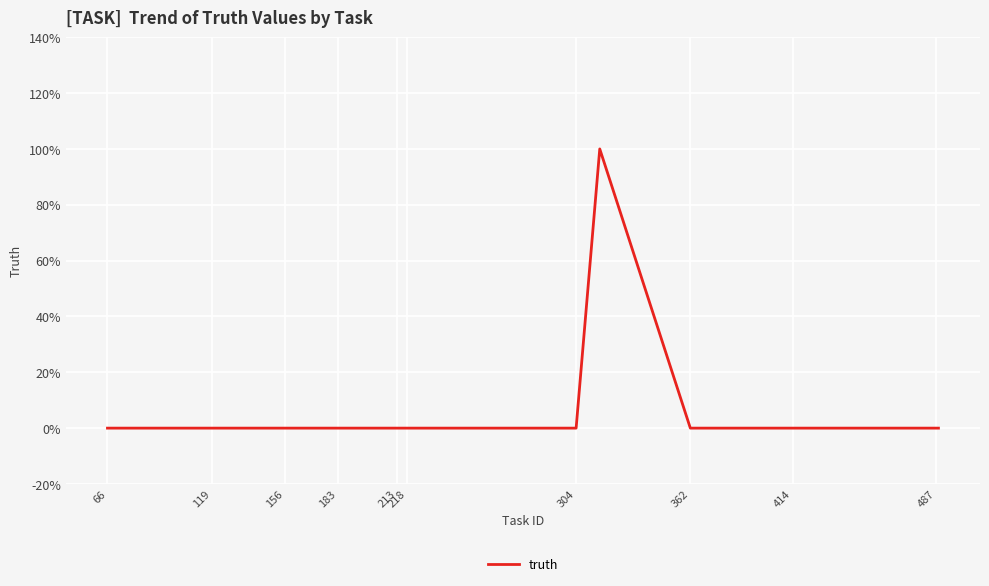

Does the chart display data point markers on the line(s)?

No